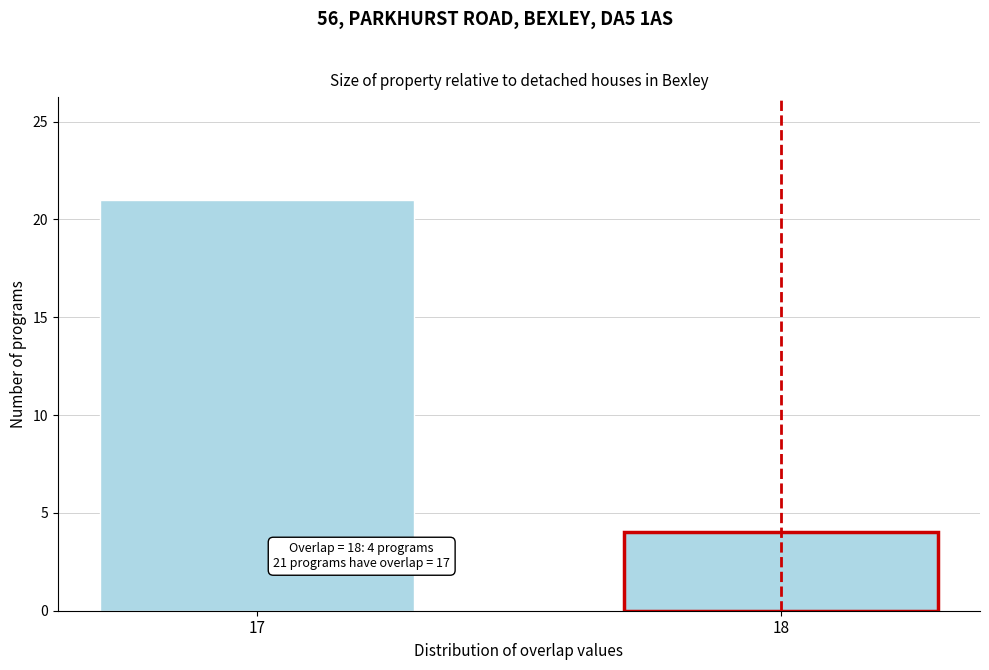

Reading left to right, list all the values displayed in this chart.

17=21	18=4